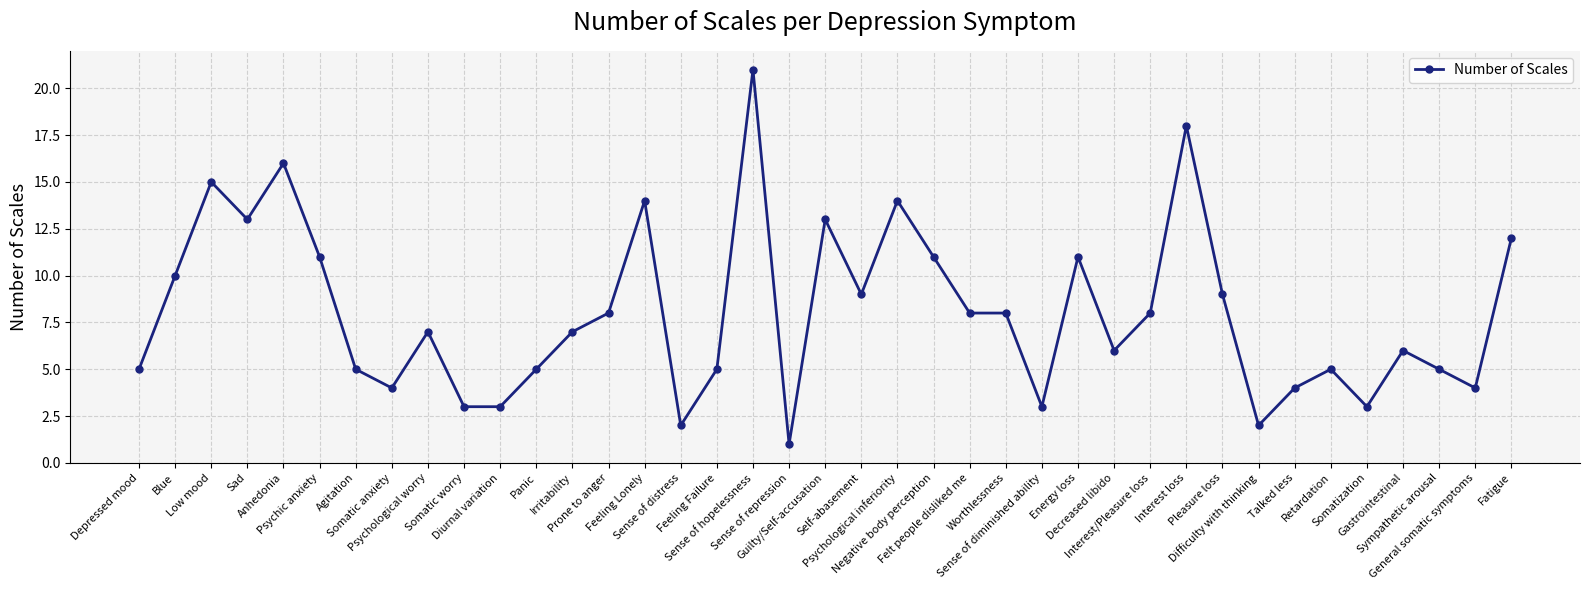

Where is the first local minimum?

Sad